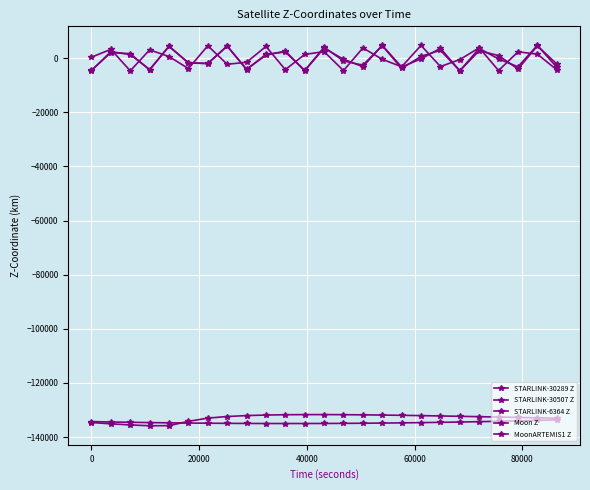

How many interior local valleys does the Moon Z series have?

1